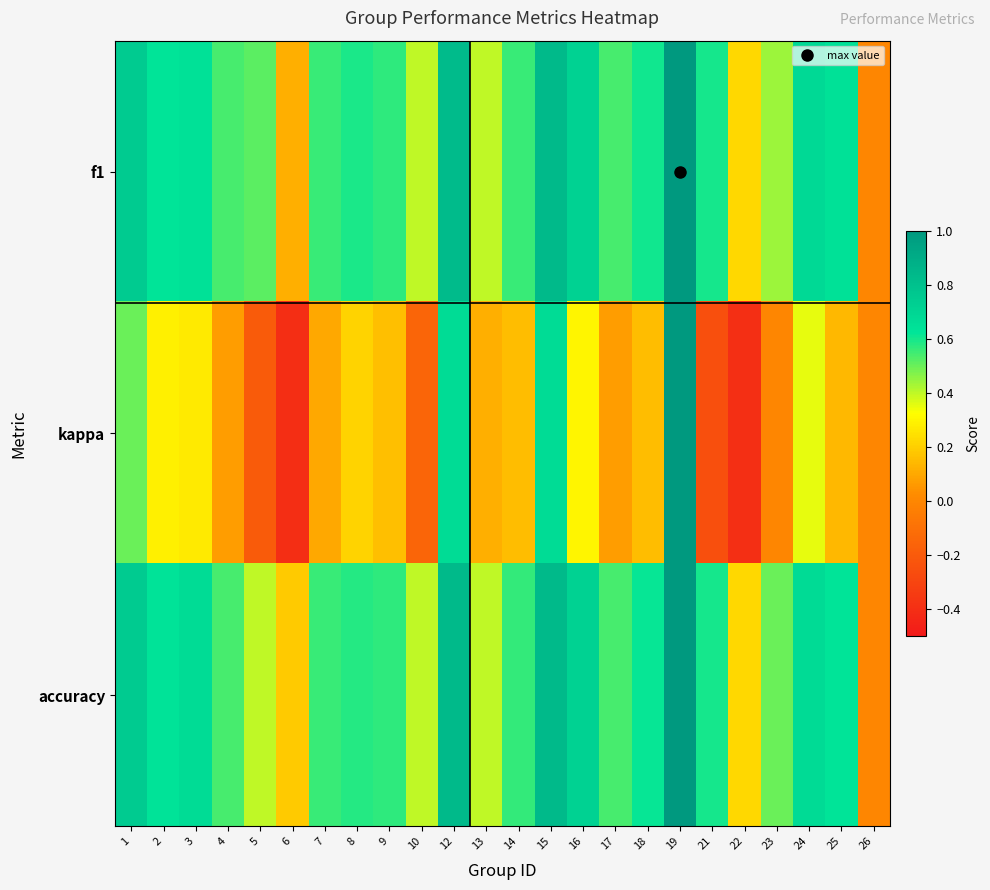

Which series has the largest range (max minus min)?

kappa